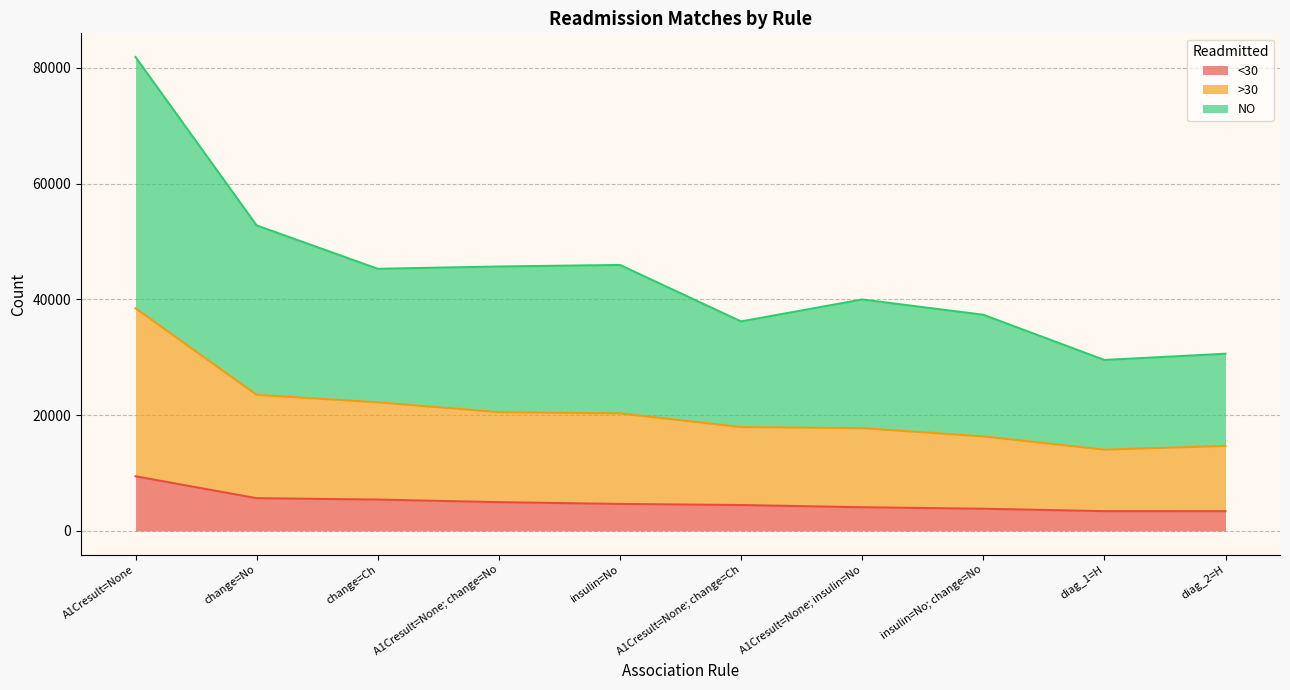

What is the label of the 1st point from the right?

diag_2=H